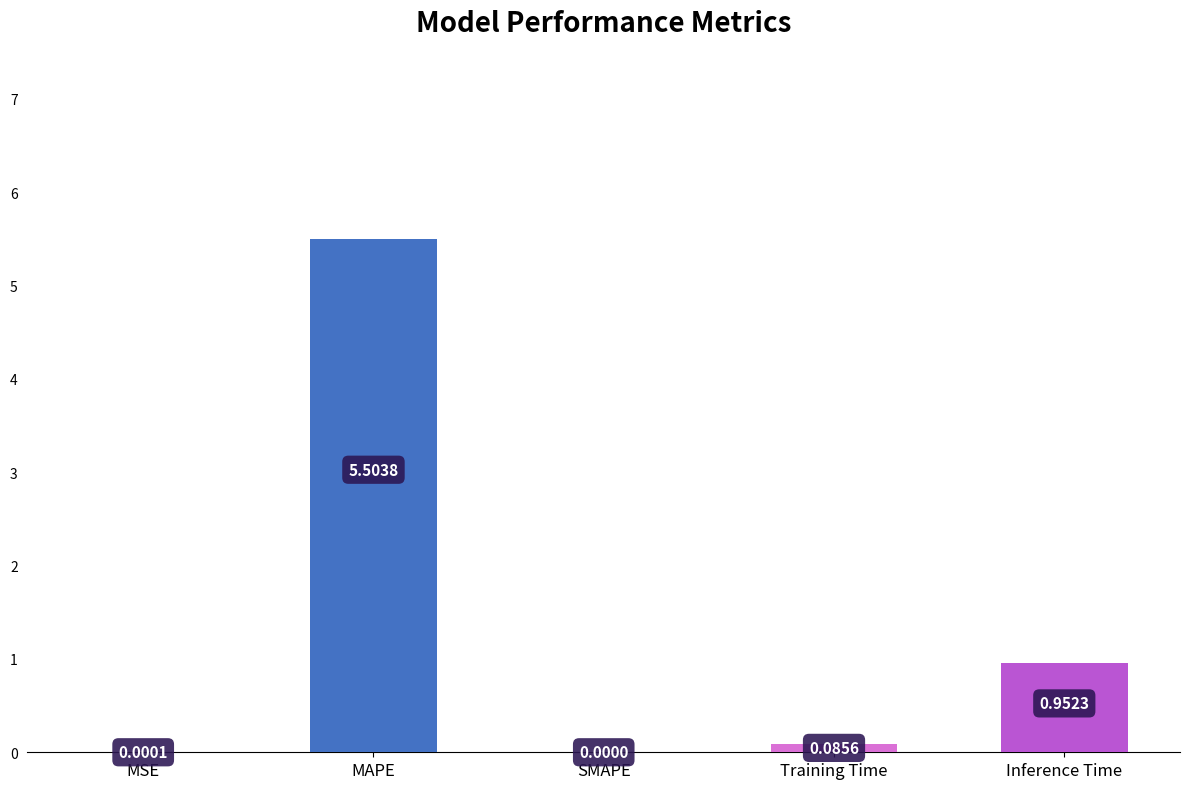

Which category has the highest value across all series?

MAPE